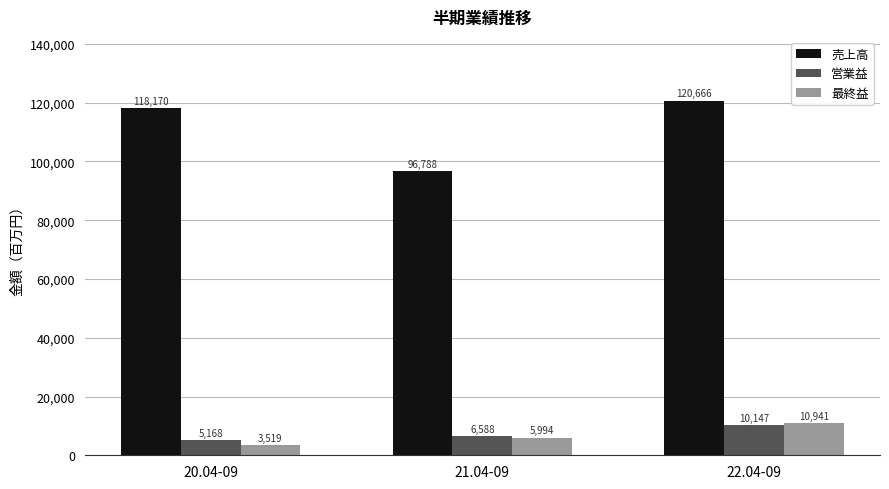

How many data points in 最終益 are less than 5994?

1